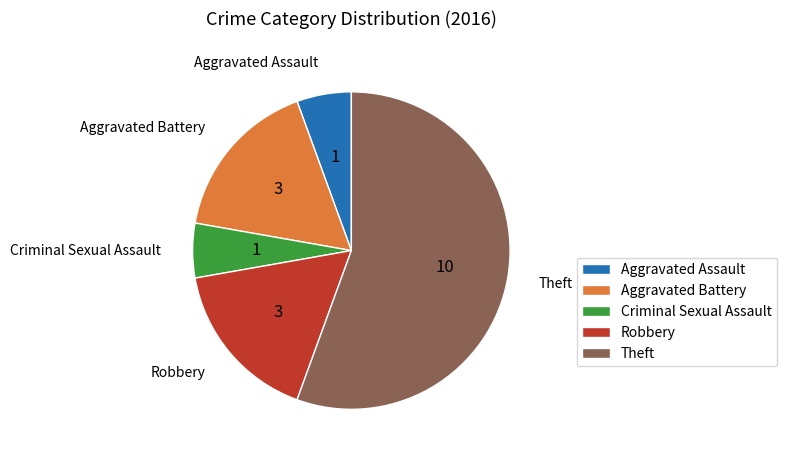

True or false: Aggravated Assault accounts for 1% of the total.

False